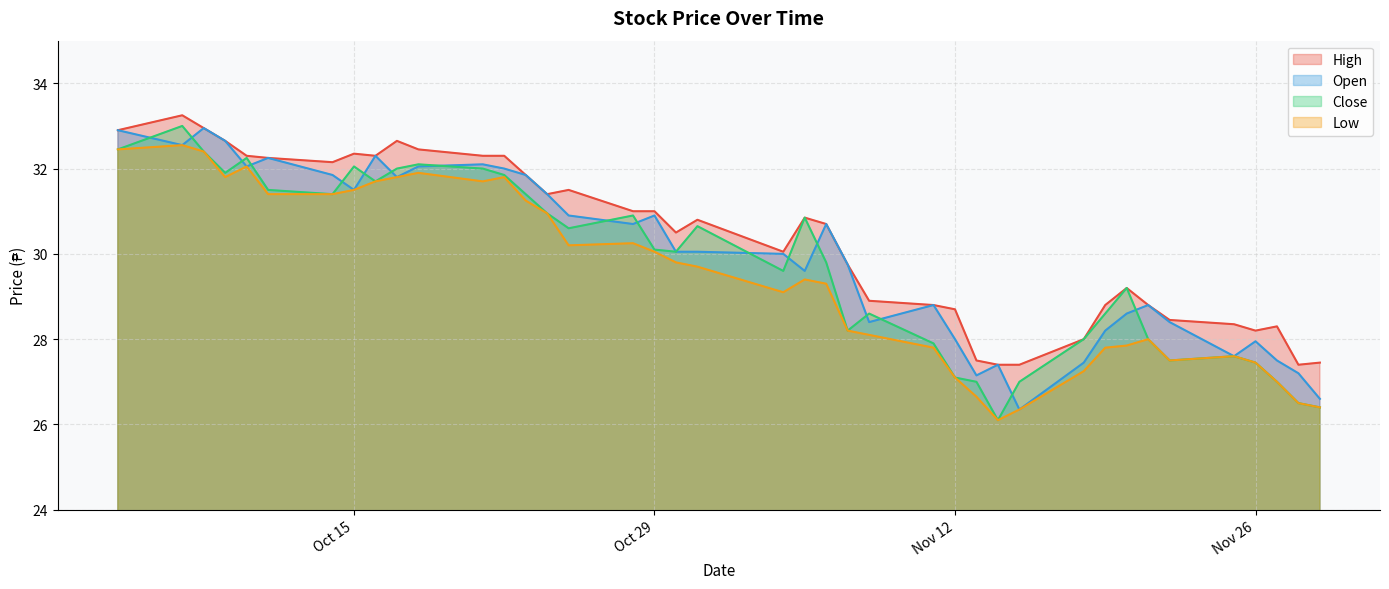

What is the difference between the maximum and second lowest values in the High series?

5.9